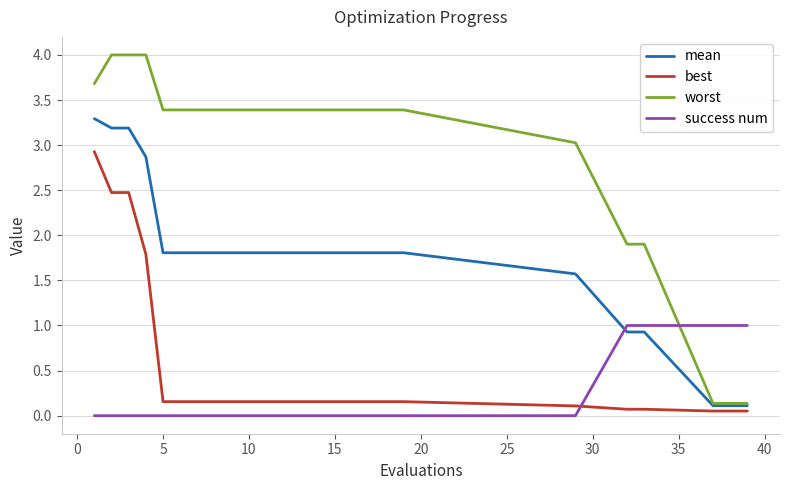

Which series has the largest total across all categories?

worst